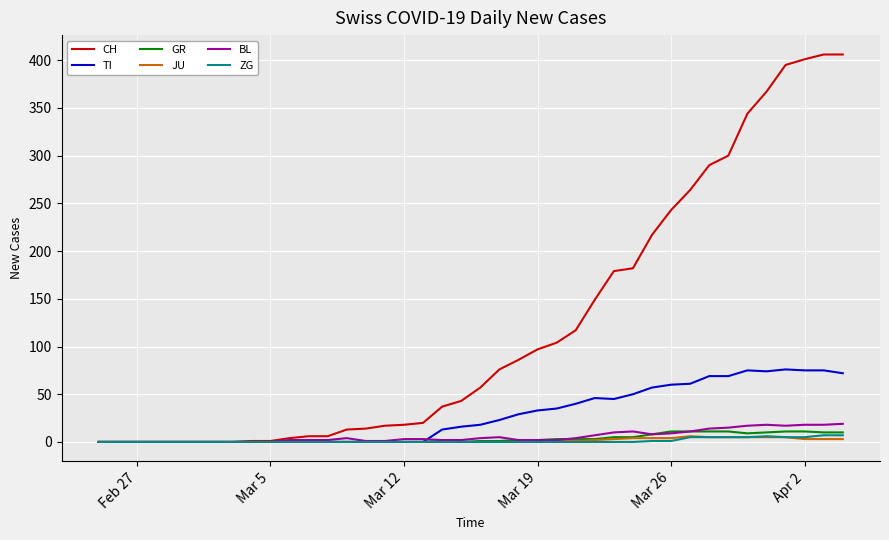

Which series has the widest spread of values?

CH